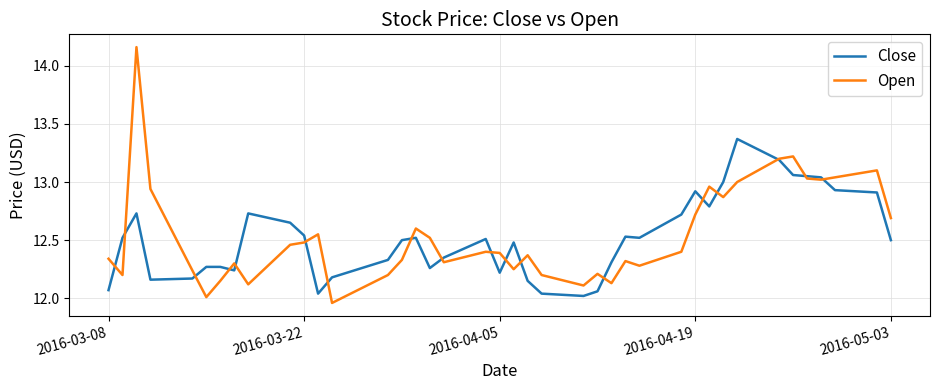

Does the chart have visible grid lines?

Yes